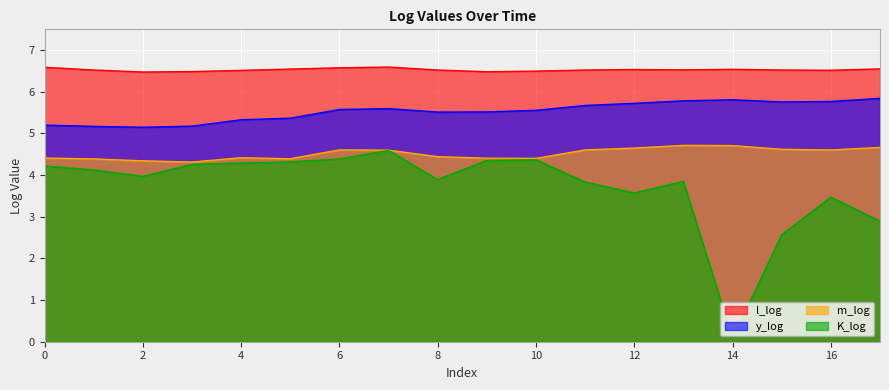

What is the value of the m_log point at the 2nd from the left?

4.4